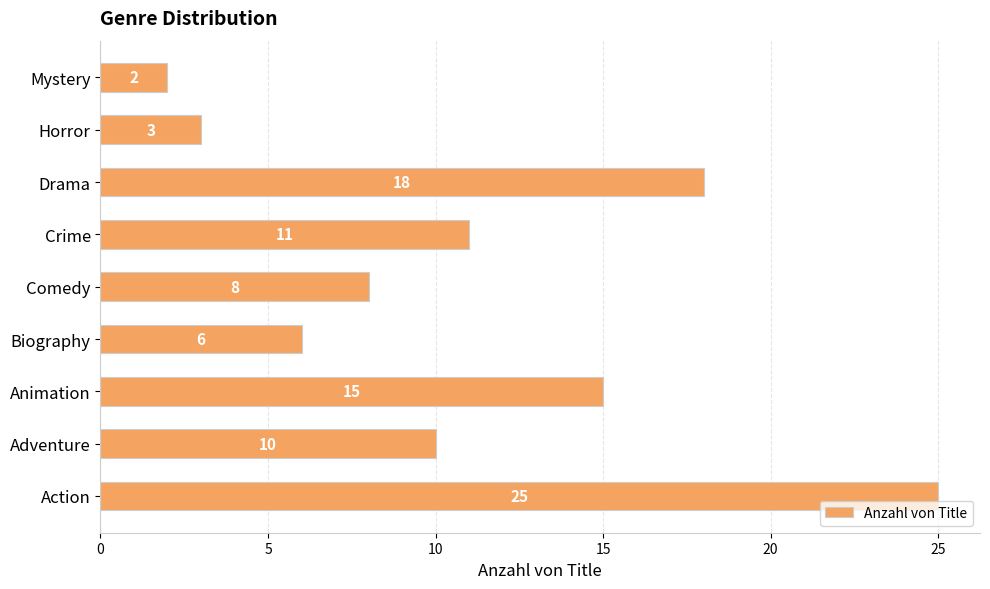

Does the chart contain any negative values?

No